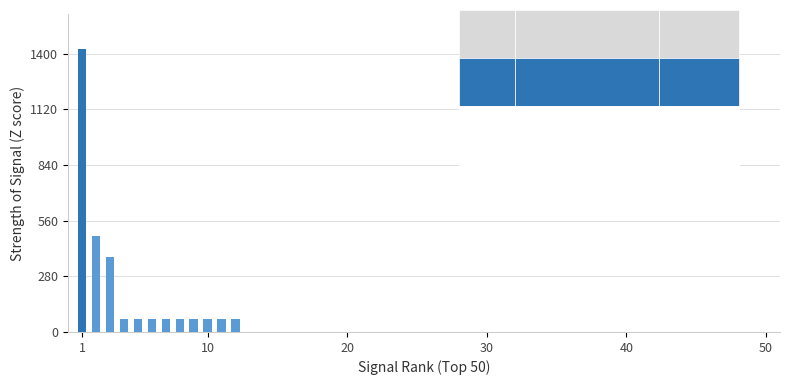

What is the maximum value shown in the chart?

1423